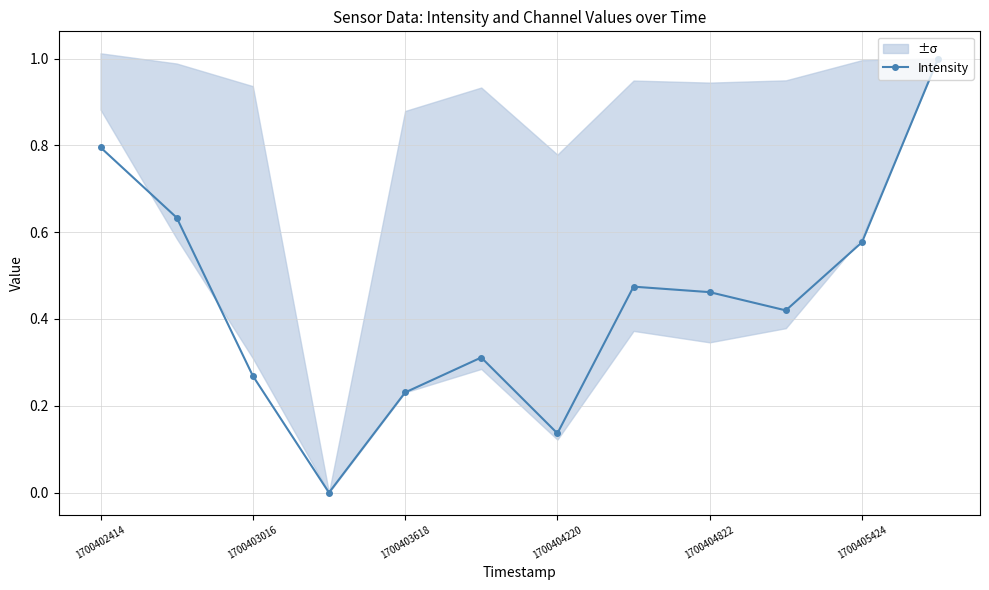

The chart shows a value of 0.2 at 7. True or false?

False